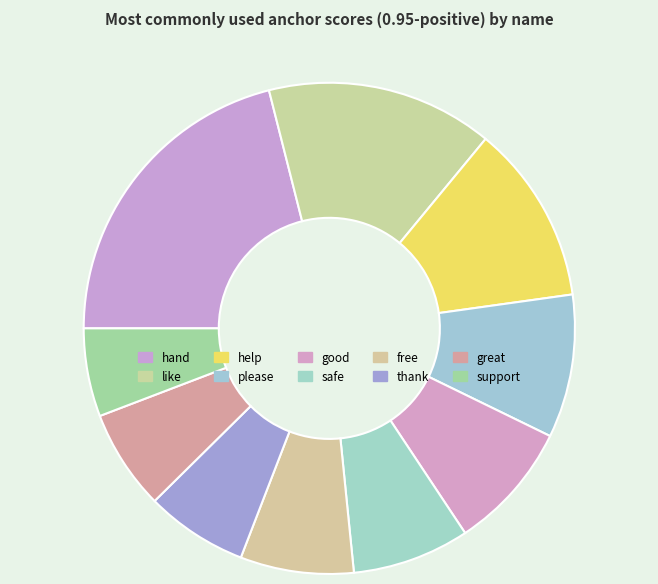

Count the number of slices in the pie.

10